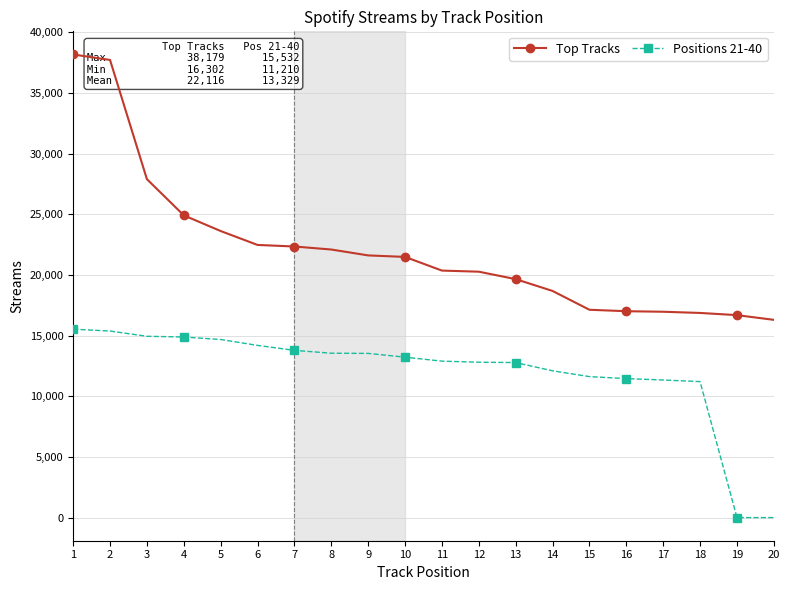

Between 8 and 15, which series saw the biggest shift?

Top Tracks